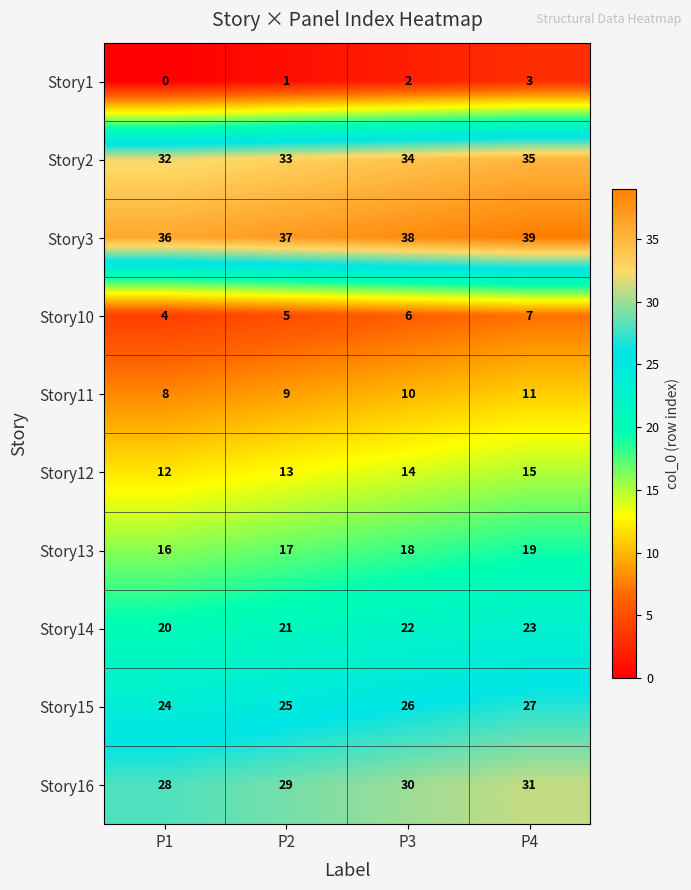

Which category has the lowest value across all series?

P1